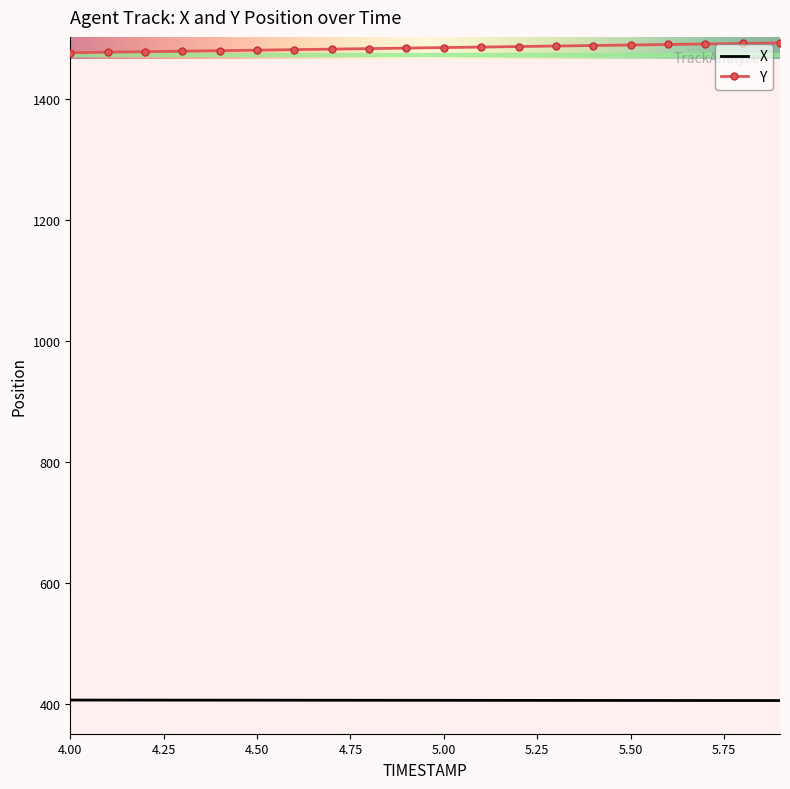

True or false: X and Y intersect in this chart.

False